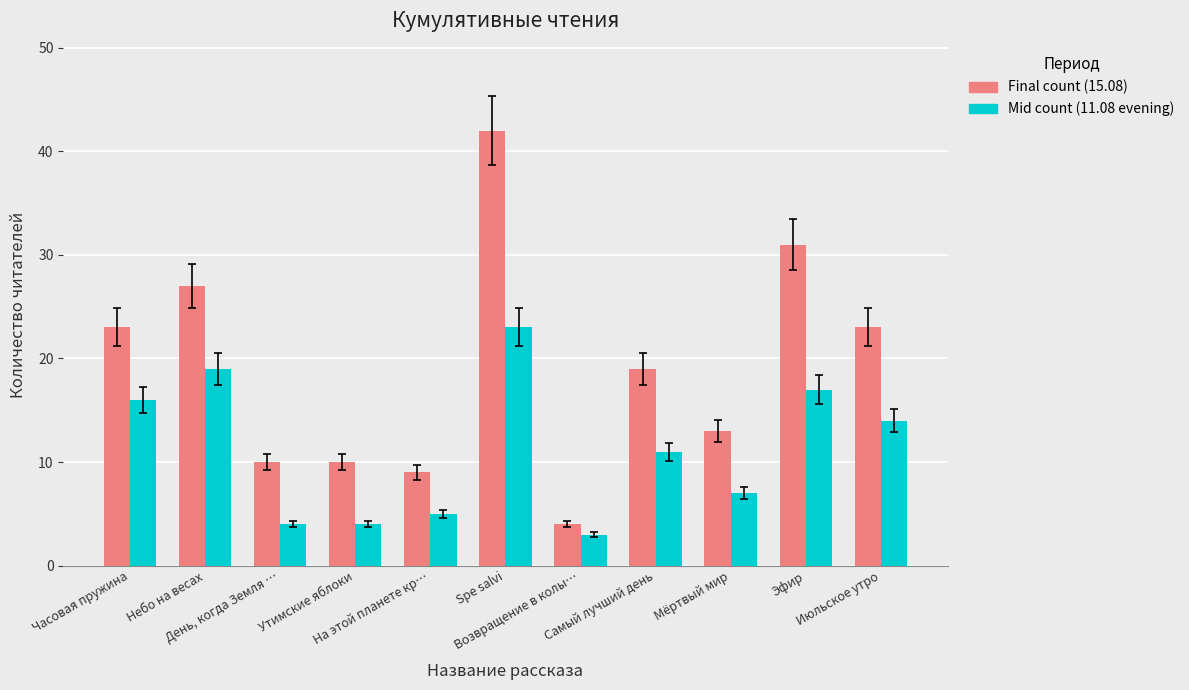

Which series has the largest range (max minus min)?

Final count (15.08)